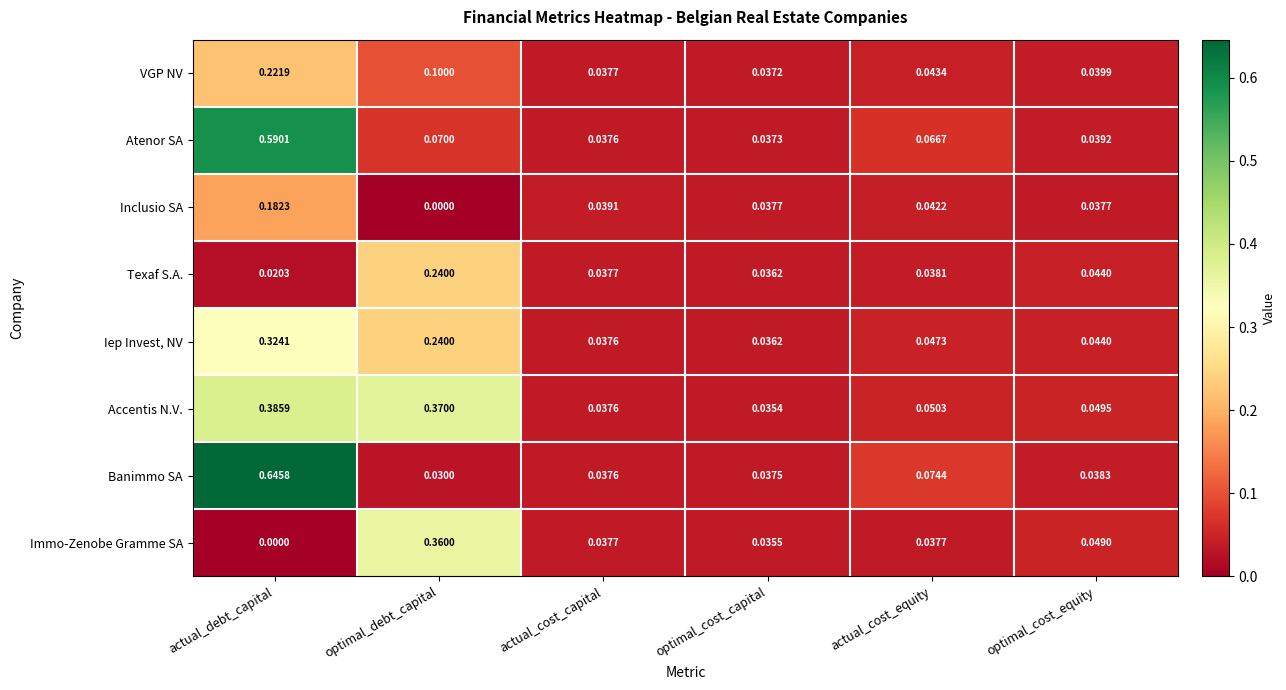

List the labels in order of Texaf S.A. value, largest first.

optimal_debt_capital, optimal_cost_equity, actual_cost_equity, actual_cost_capital, optimal_cost_capital, actual_debt_capital